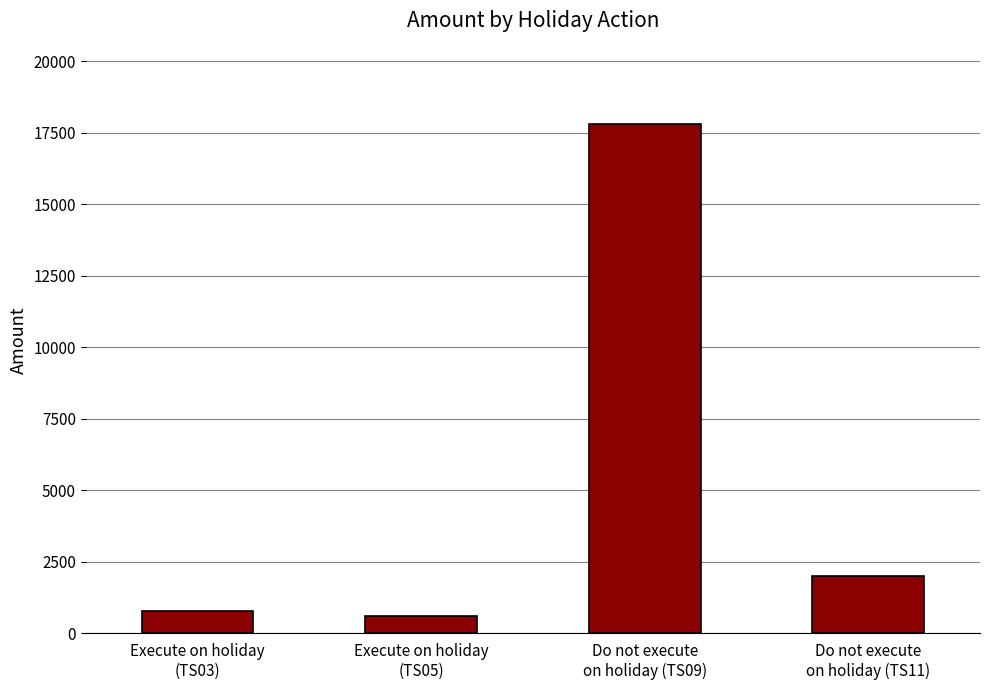

Reading right to left, what are all the values shown in this chart?

2000	17800	600	800